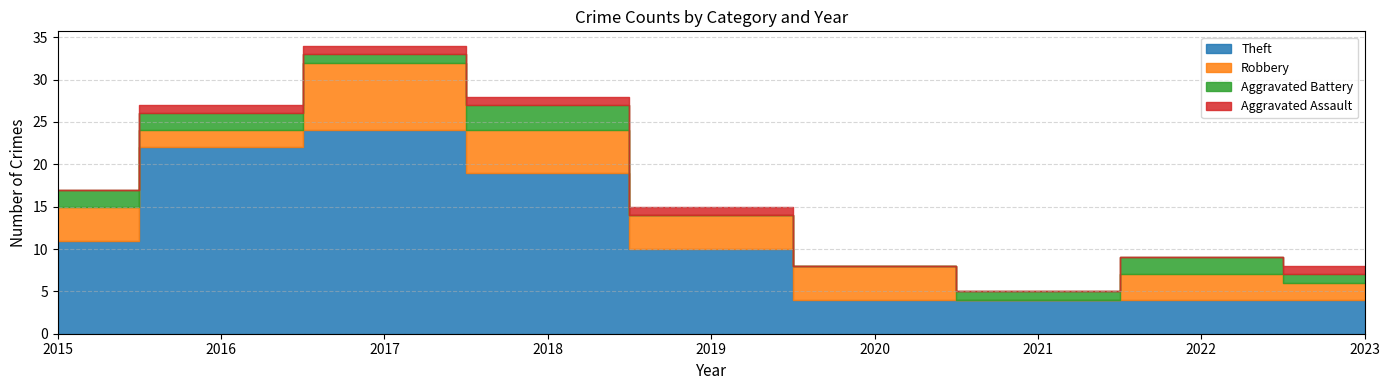

Count the number of categories in the chart.

9